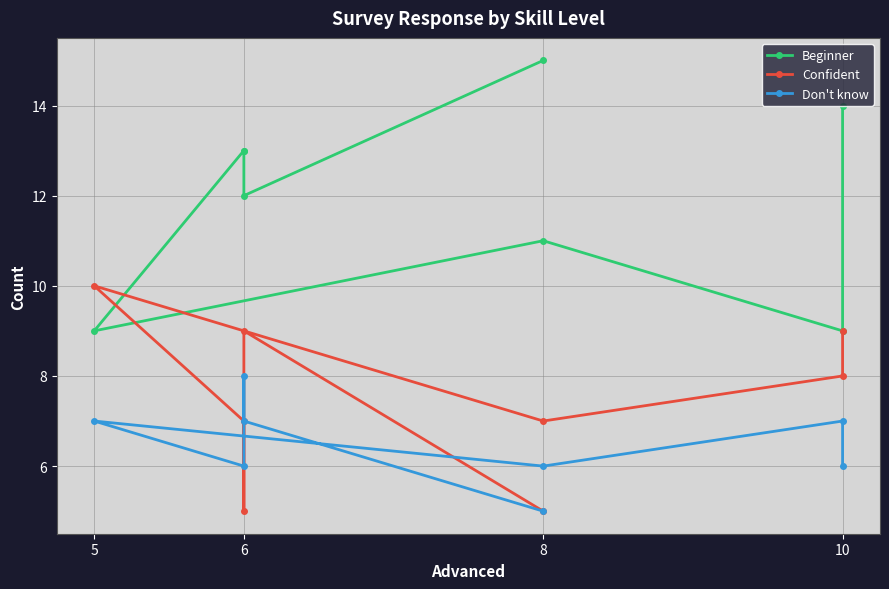

What is the difference between the maximum and minimum values in the Beginner series?

6